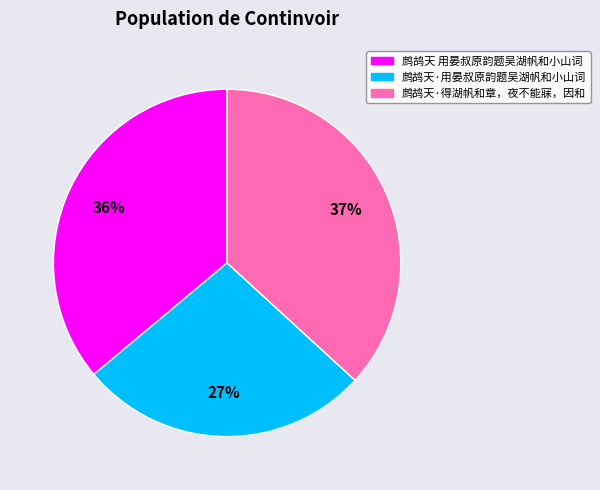

Is 鹧鸪天 用晏叔原韵题吴湖帆和小山词 the majority of the pie?

No